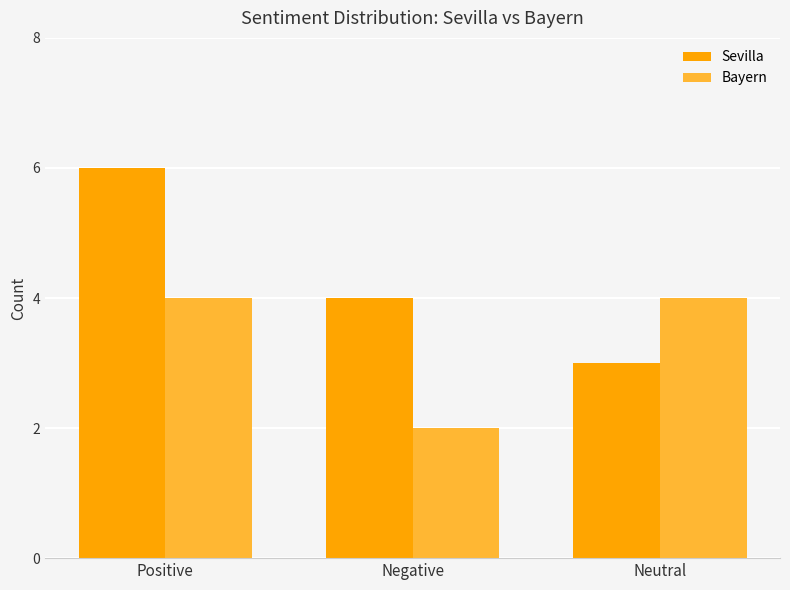

At which category is the sum across all series the highest?

Positive